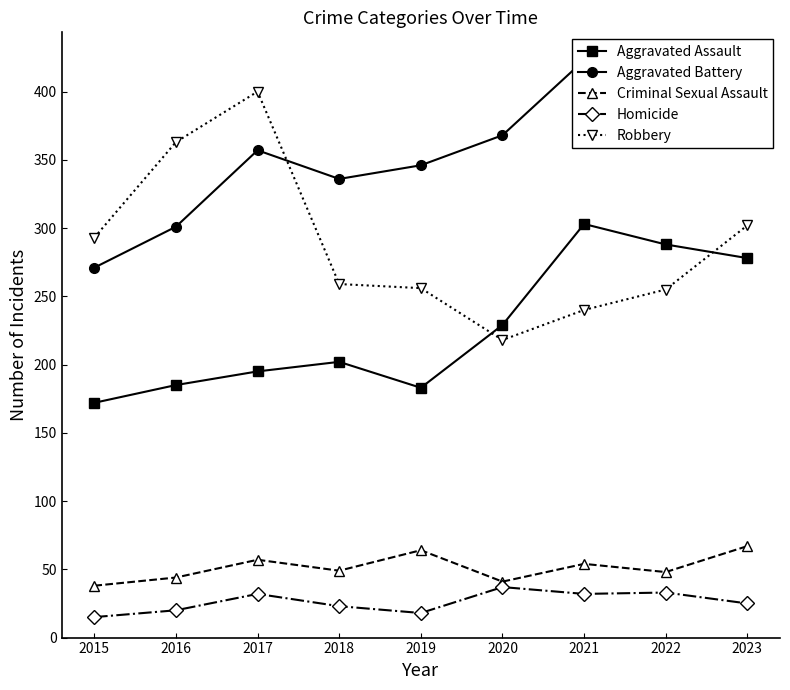

How many lines are shown in the chart?

5